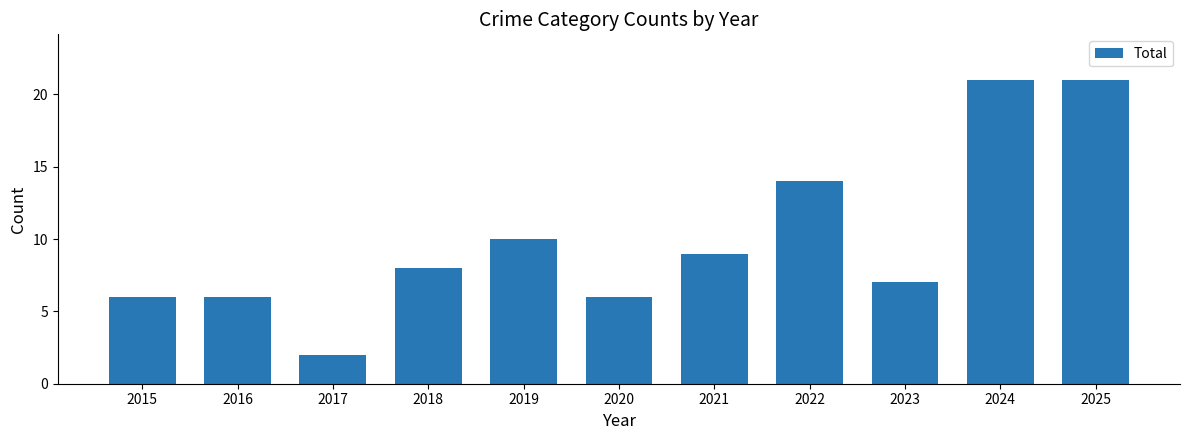

What is the value of the 11th bar from the left?

21